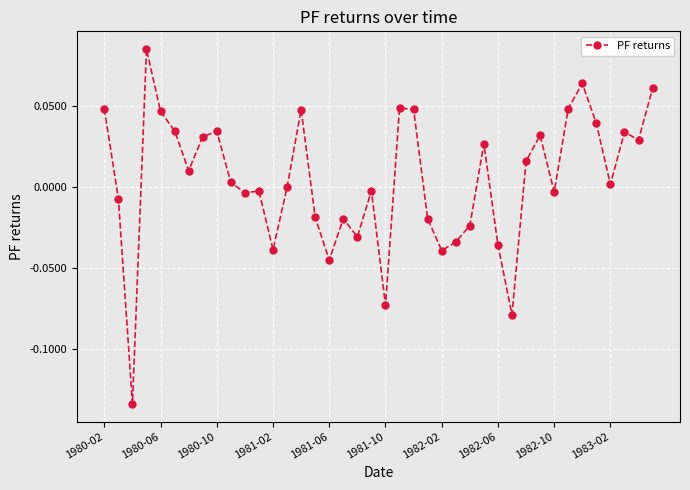

True or false: the data has more than 1 interior local peaks.

True